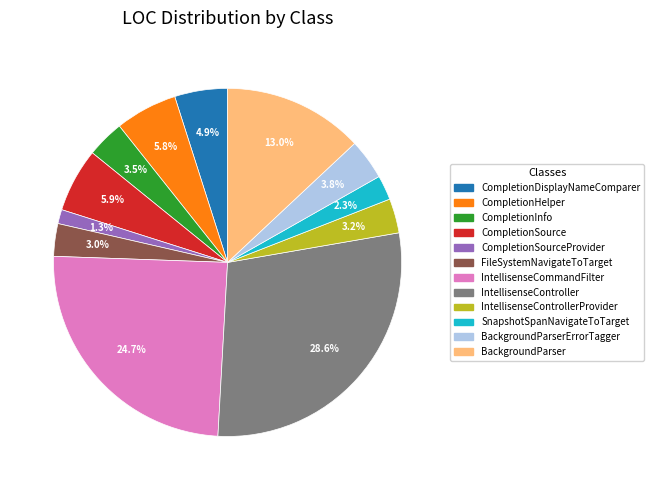

Is there a majority slice in this chart?

No